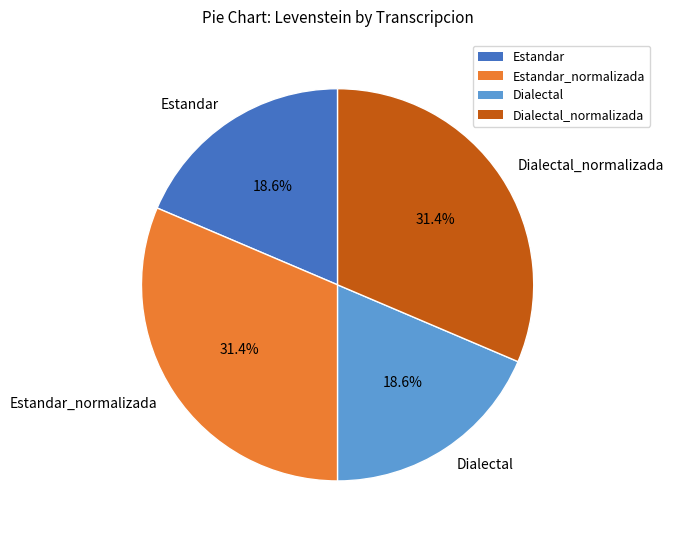

Between Dialectal_normalizada and Dialectal, which is larger?

Dialectal_normalizada